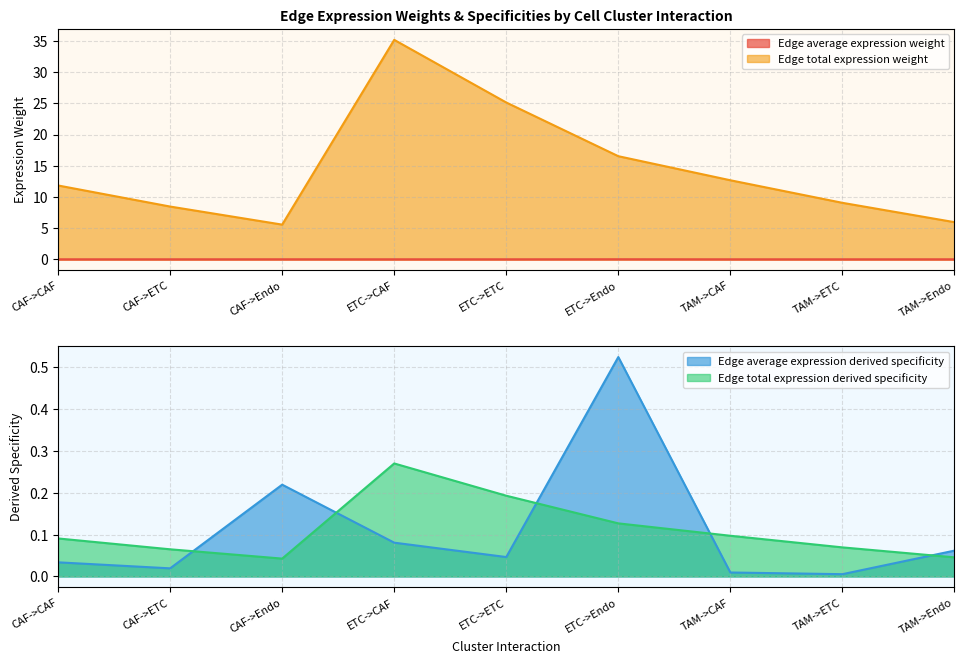

In Edge average expression weight, how many points are higher than both neighbors (excluding endpoints)?

2